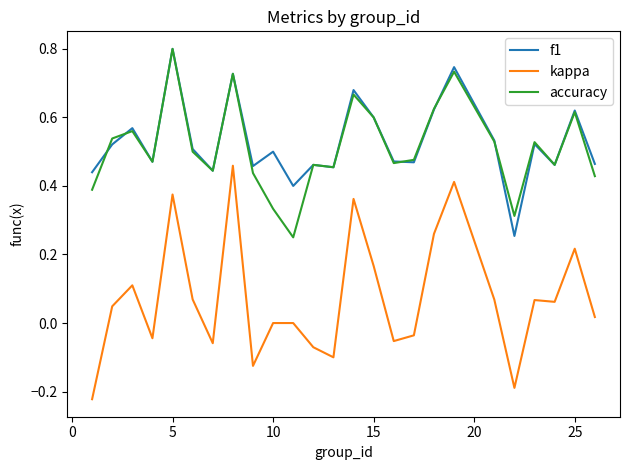

True or false: f1 and kappa intersect in this chart.

False